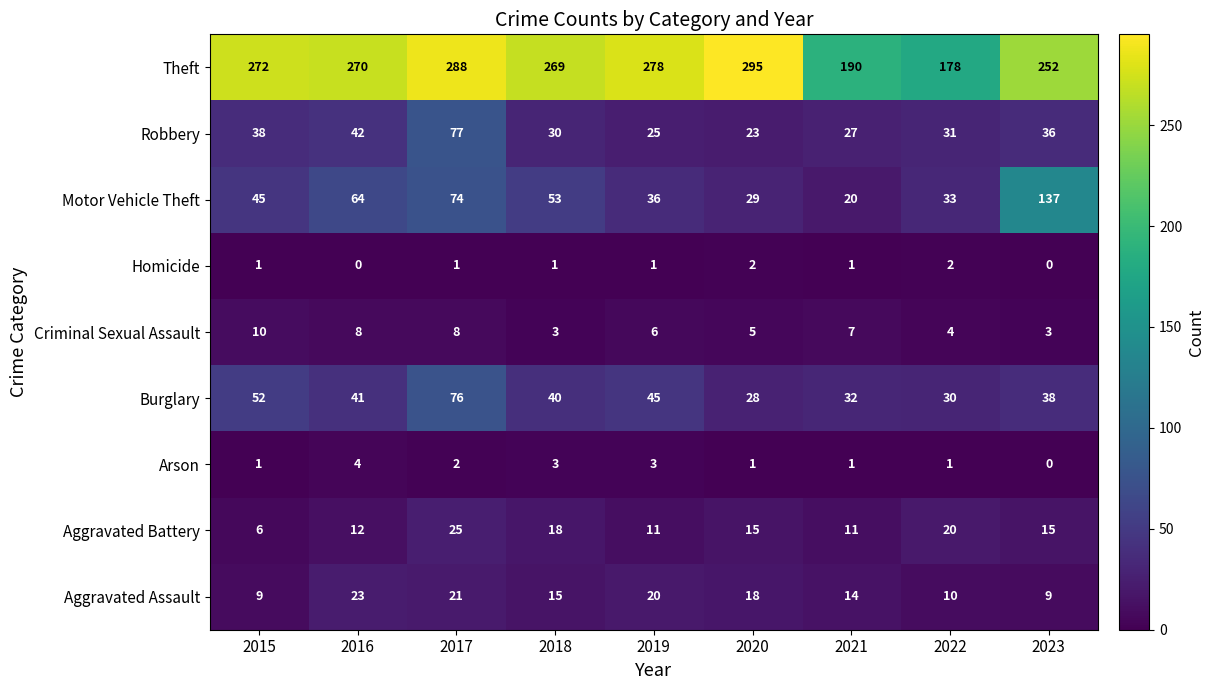

How many data points in Robbery are less than 31?

4